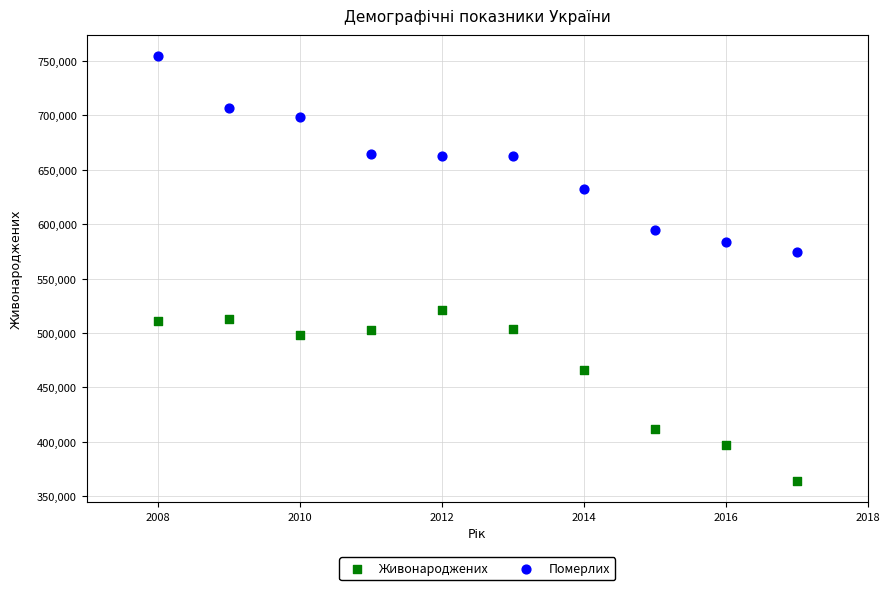

In the Живонароджених series, what Y value is closest to 442346?

465882